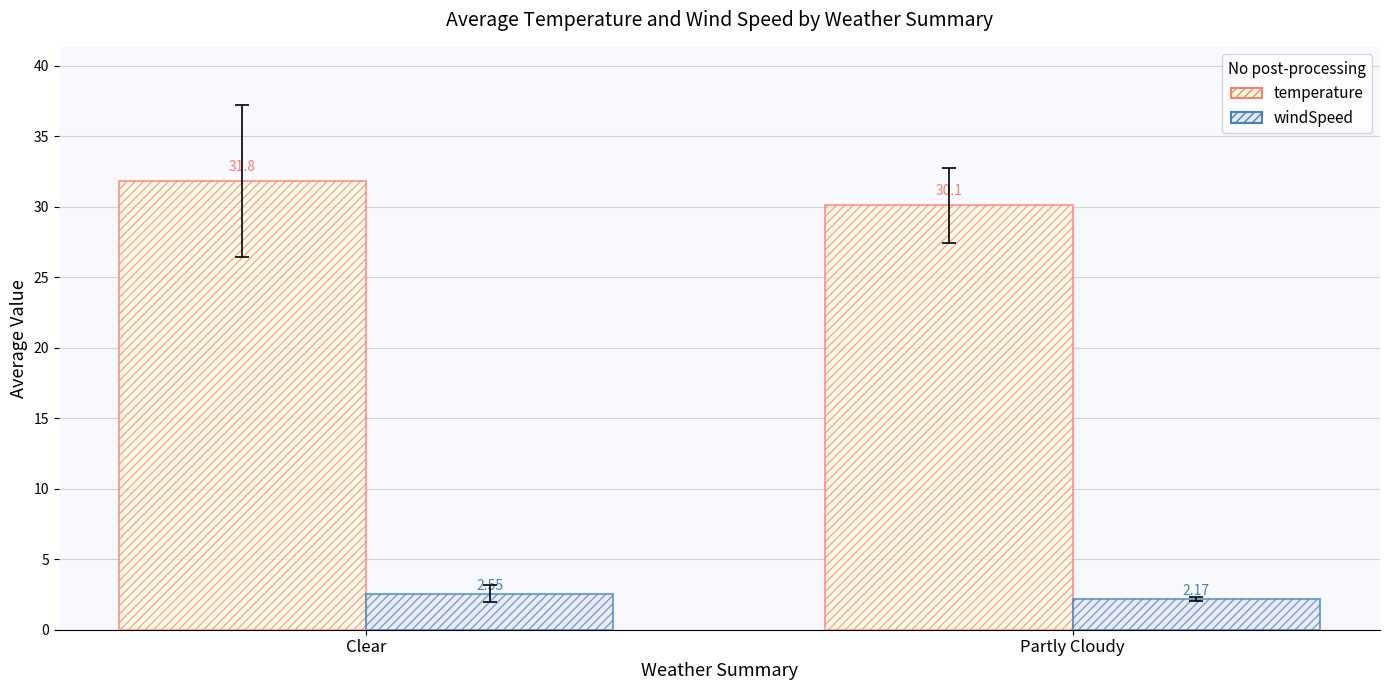

How many data points does each series have?

2